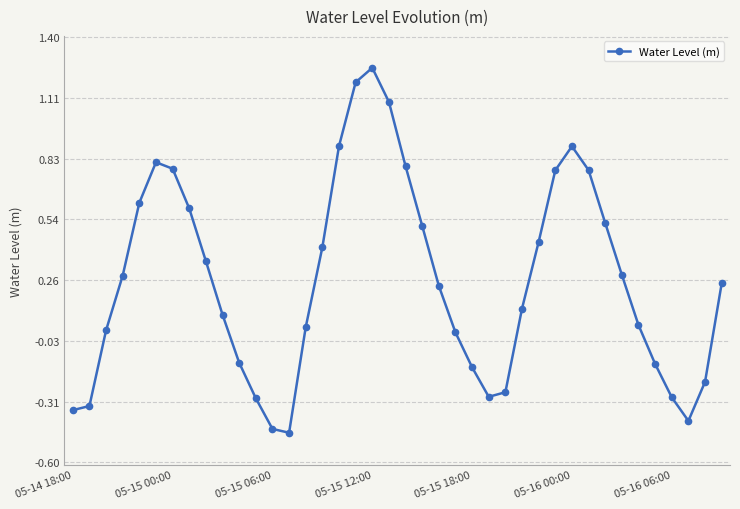

How many interior local peaks (higher than both neighbors) does the data have?

3